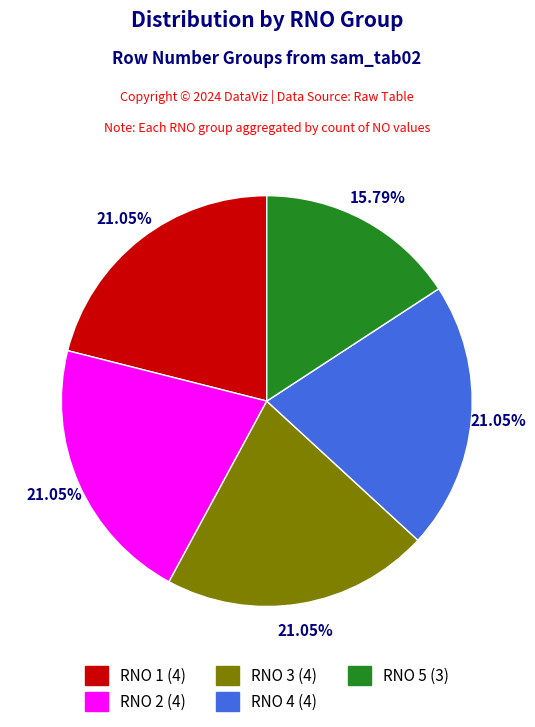

To the nearest percent, what is the average slice percentage?

20%